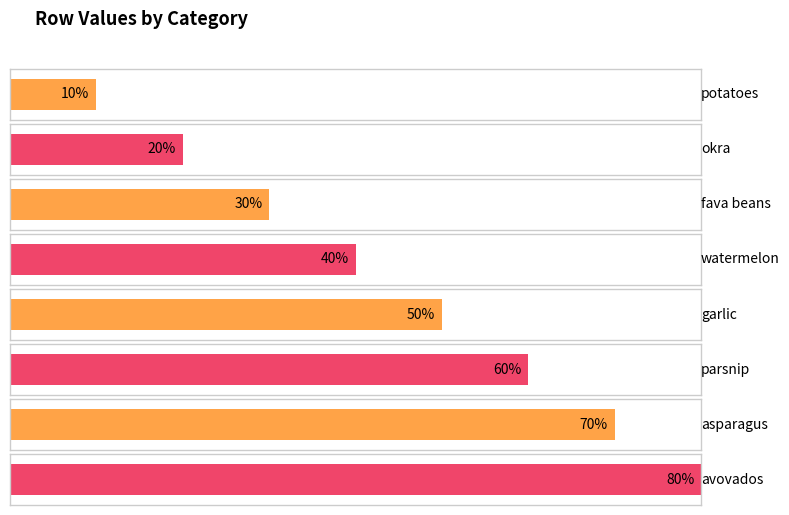

The chart shows a value of 4 at parsnip. True or false?

False